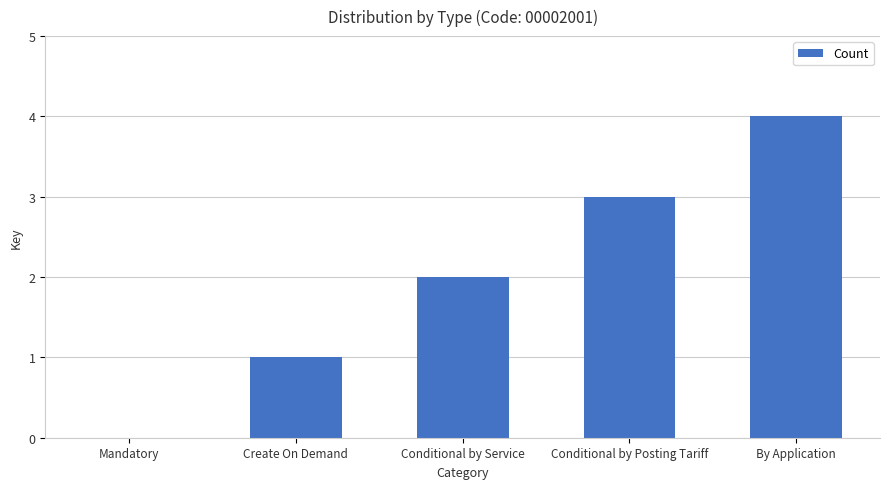

What is the sum of all values?

10